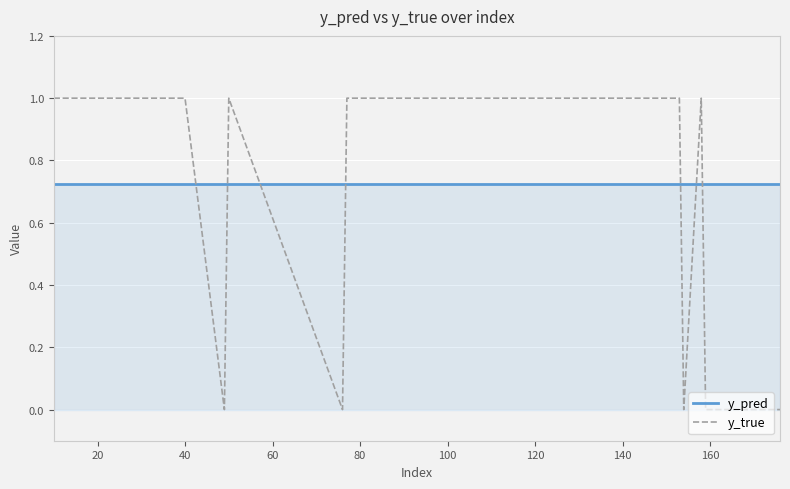

How many times do y_pred and y_true cross each other?

7